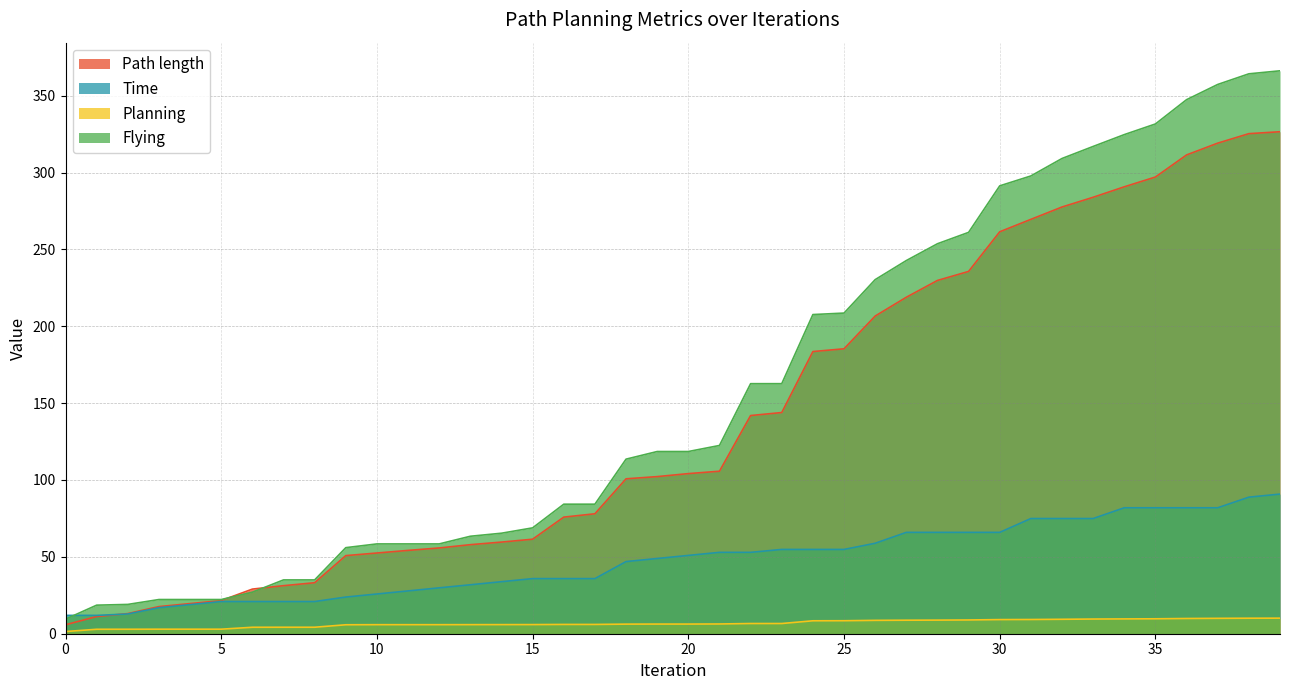

Which label corresponds to the largest value in the chart?

39